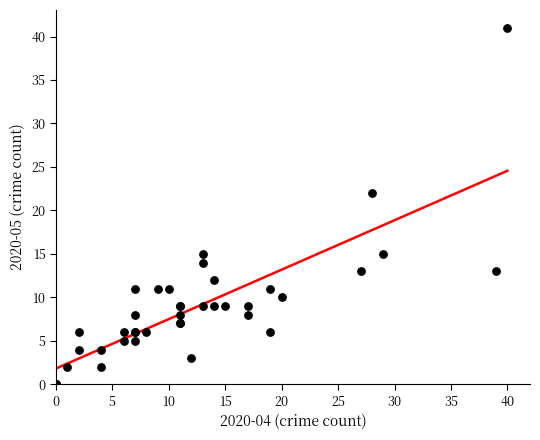

What Y value in the scatter plot is closest to 20?

22